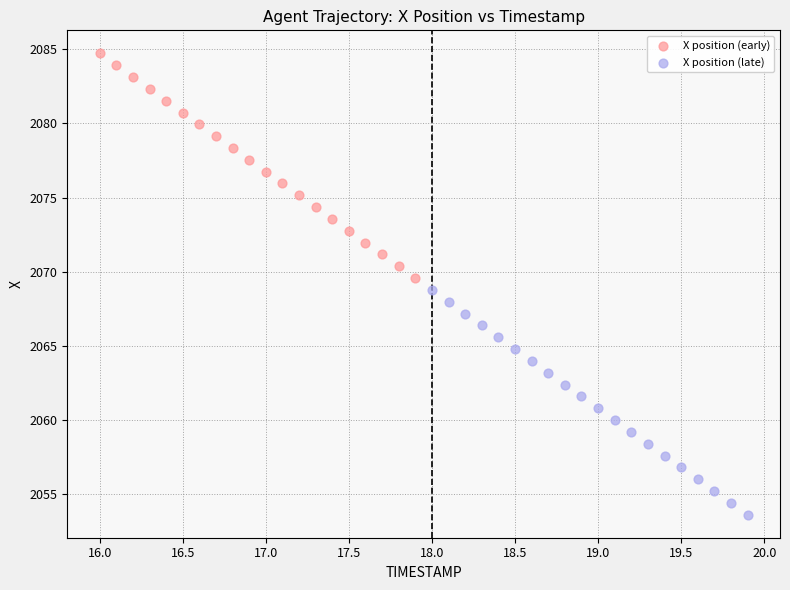

Which series contains the lowest Y value?

X position (late)